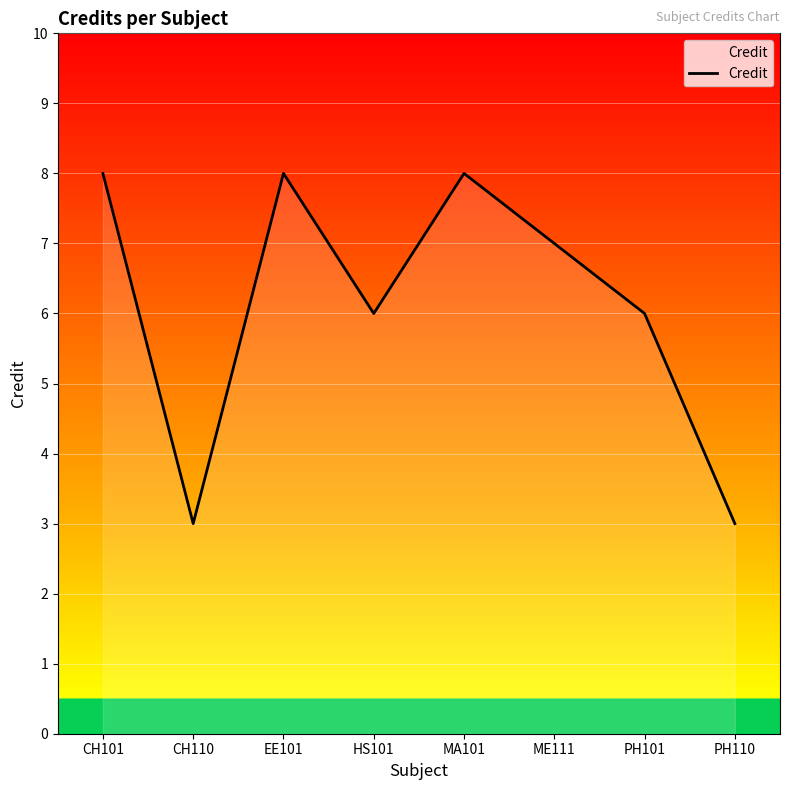

Approximately how many times larger is the value at MA101 compared to CH110?

2.7